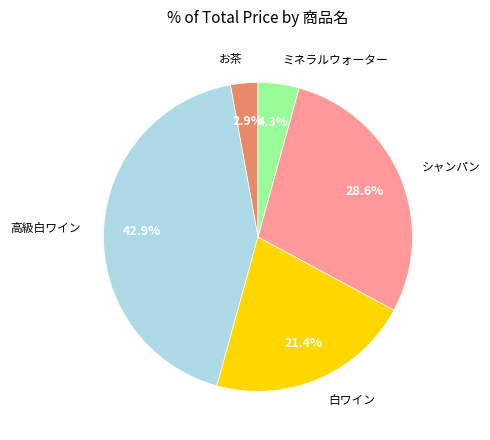

What is the ratio of the value at お茶 to the value at ミネラルウォーター?

0.7